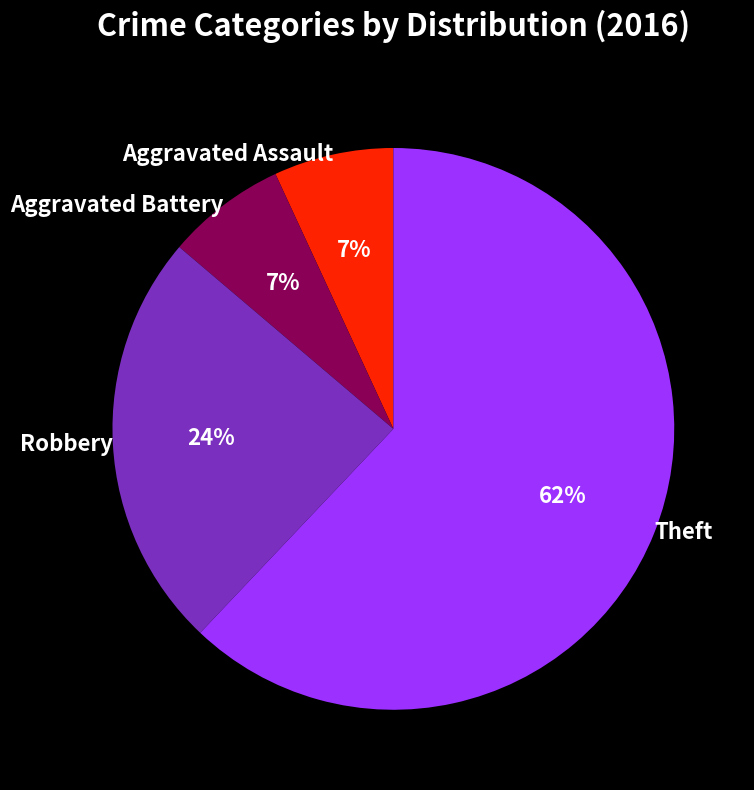

What percentage is the Theft slice, to the nearest percent?

62%